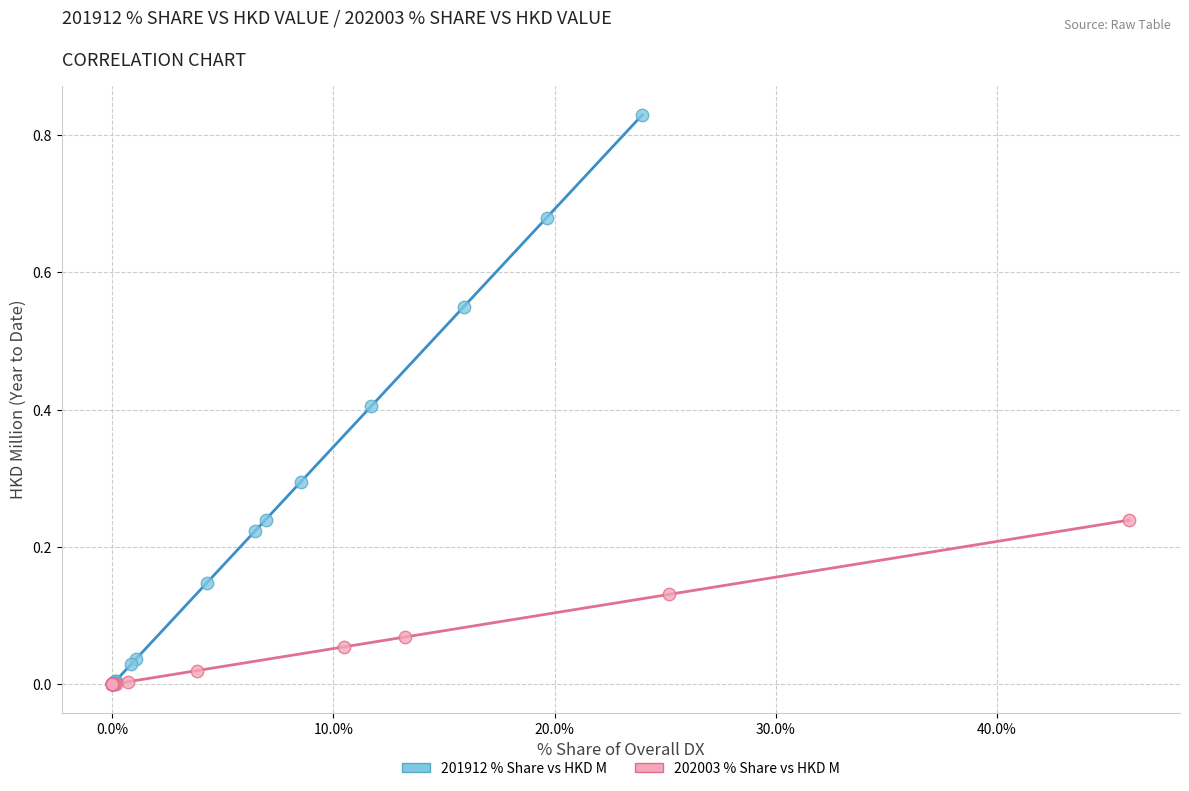

Which series has the widest spread of Y values?

201912 % Share vs HKD M